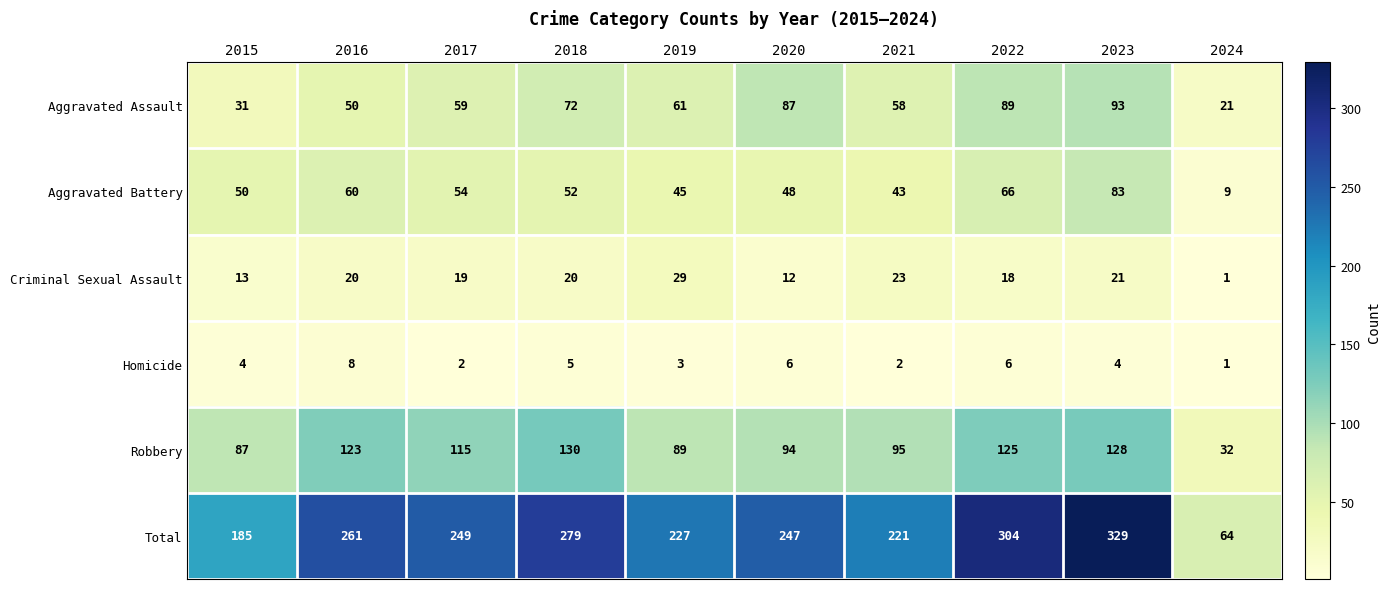

Which series has the largest range (max minus min)?

Total